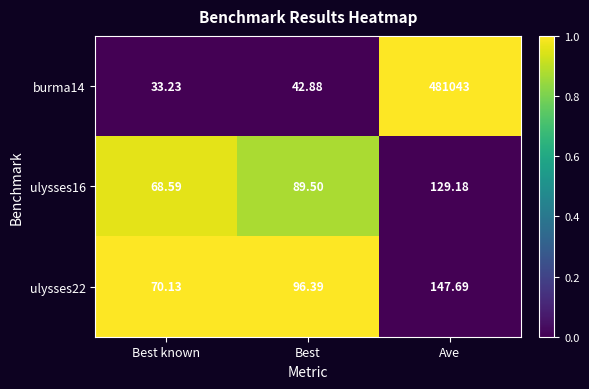

Which category has the highest value across all series?

Ave